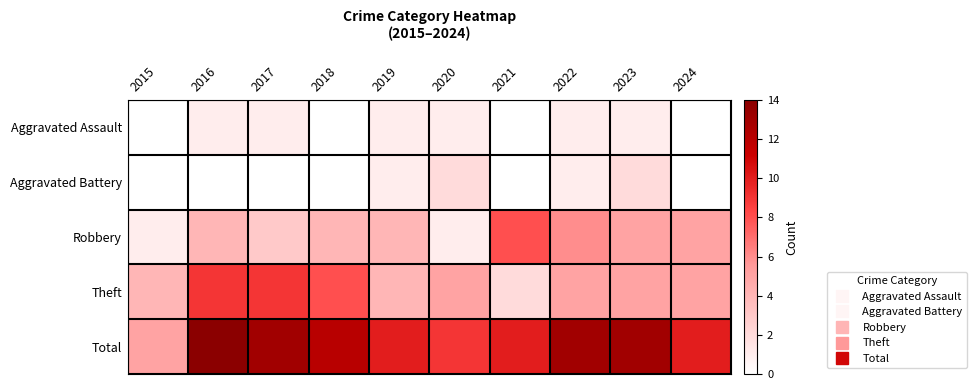

Rank the categories by Total value from lowest to highest.

2015, 2020, 2019, 2021, 2024, 2018, 2017, 2022, 2023, 2016